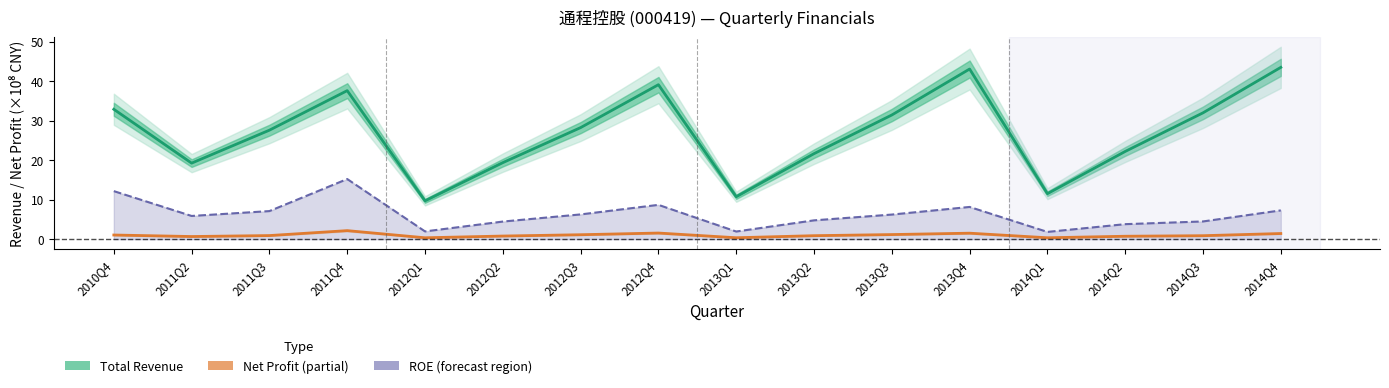

In Net Profit (×10⁸ CNY), how many points are higher than both neighbors (excluding endpoints)?

3